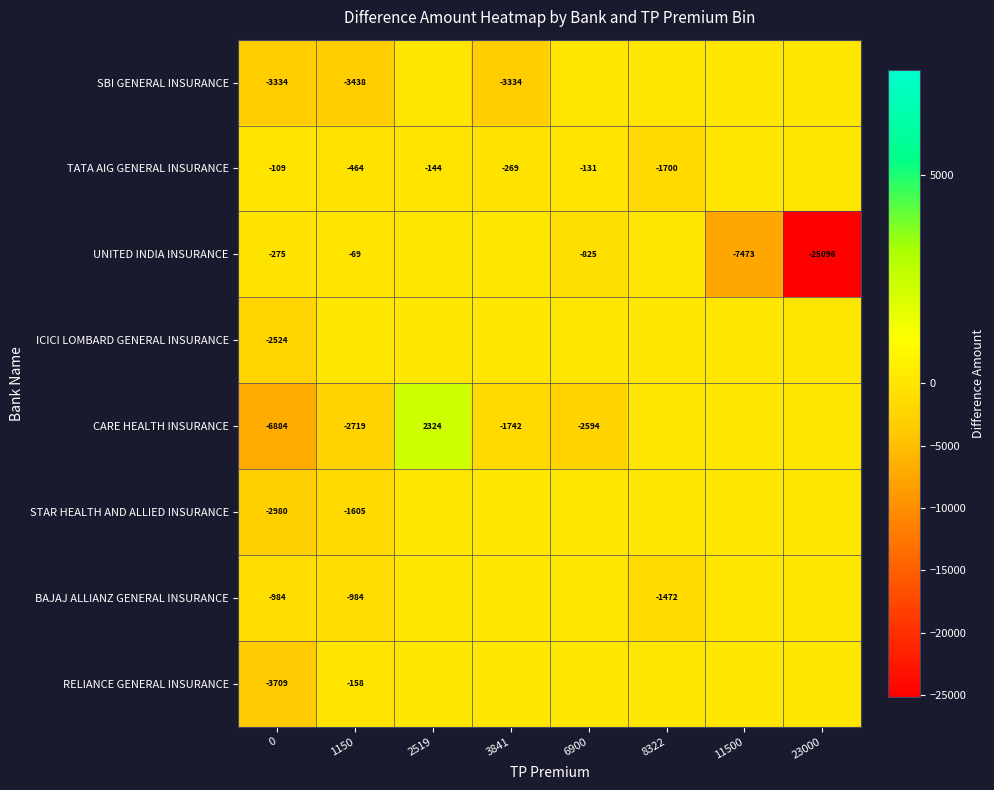

What is the smallest value displayed?

-25096.0